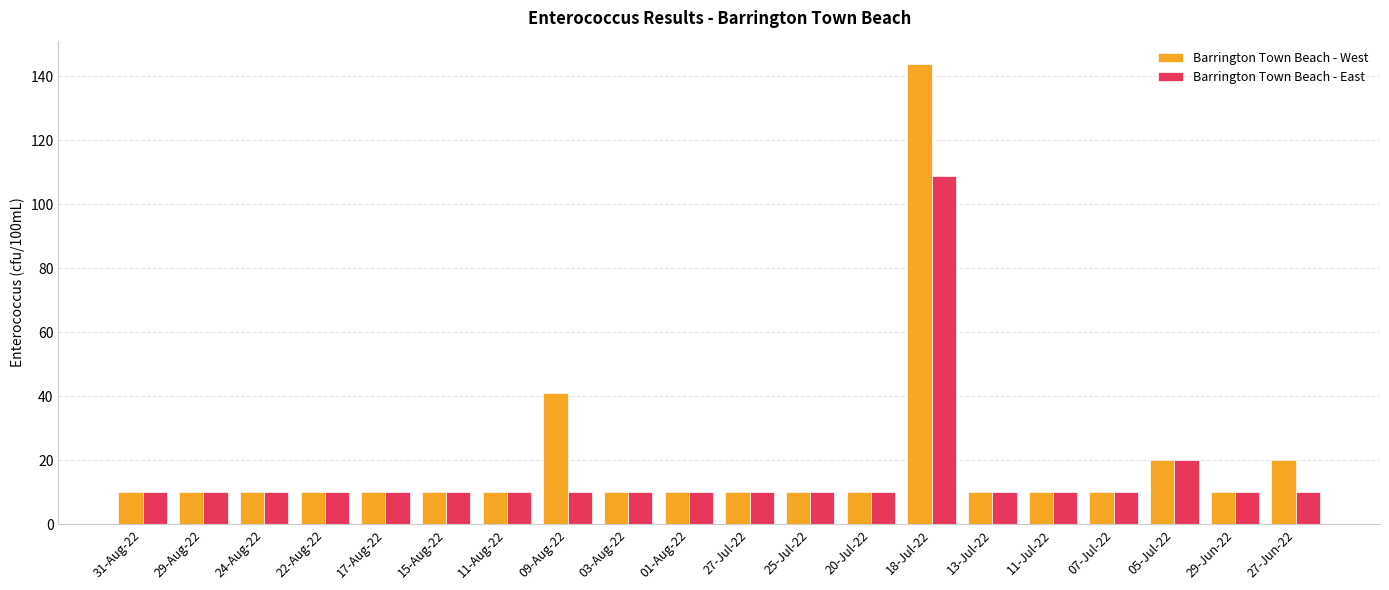

How many categories are shown in the chart?

20